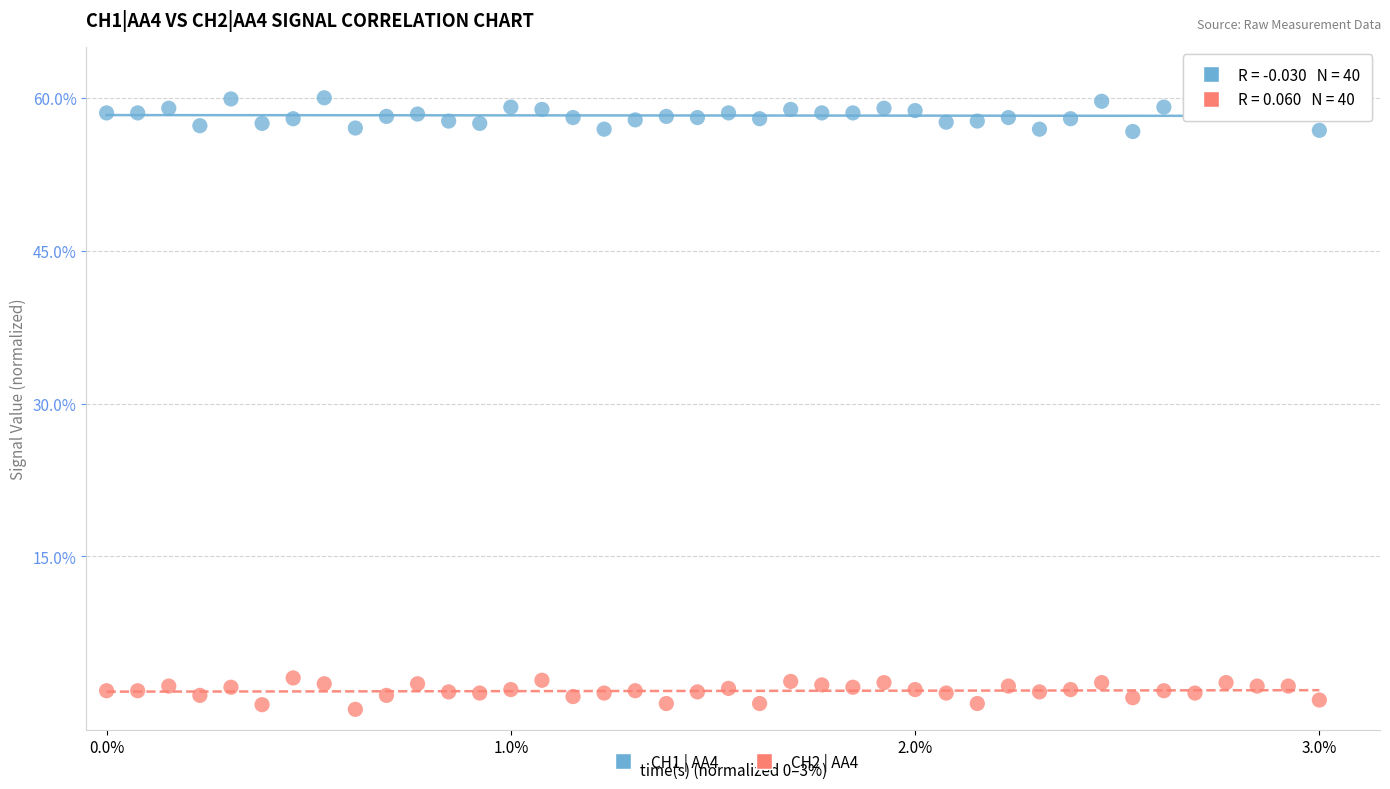

Across all data points, what is the range of Y values (max minus min)?

60.0